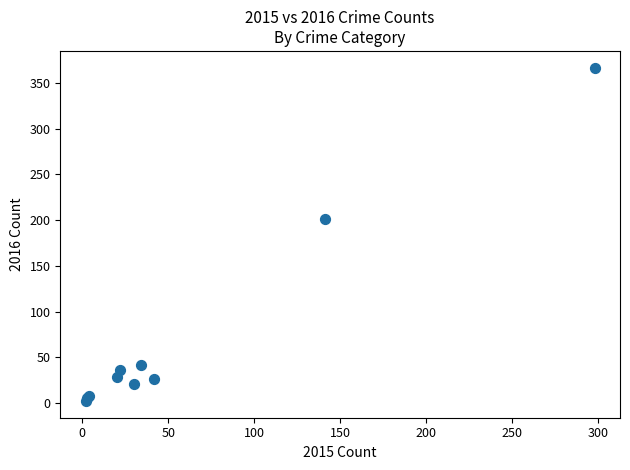

What Y value in the scatter plot is closest to 184?

201